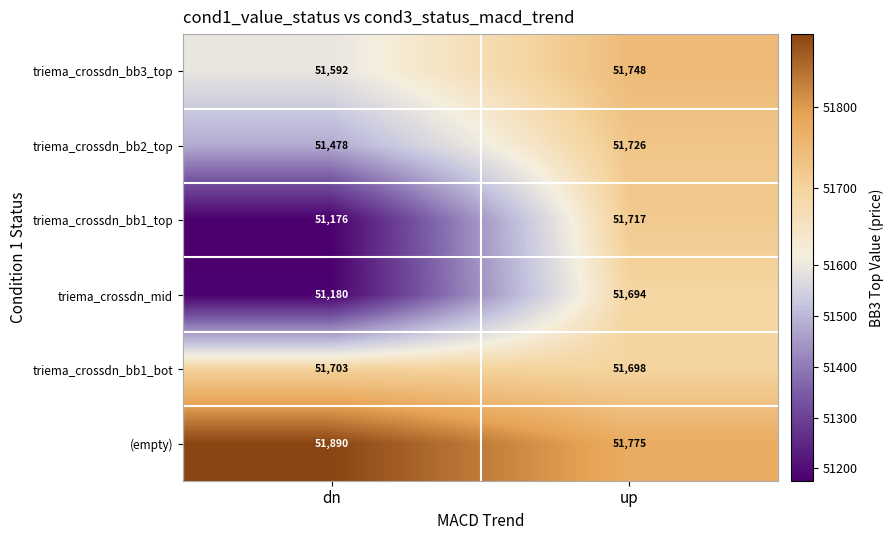

Reading left to right, list all the values displayed in this chart.

triema_crossdn_bb3_top: 51592	51748
triema_crossdn_bb2_top: 51478	51726
triema_crossdn_bb1_top: 51176	51717
triema_crossdn_mid: 51180	51694
triema_crossdn_bb1_bot: 51703	51698
(empty): 51890	51775